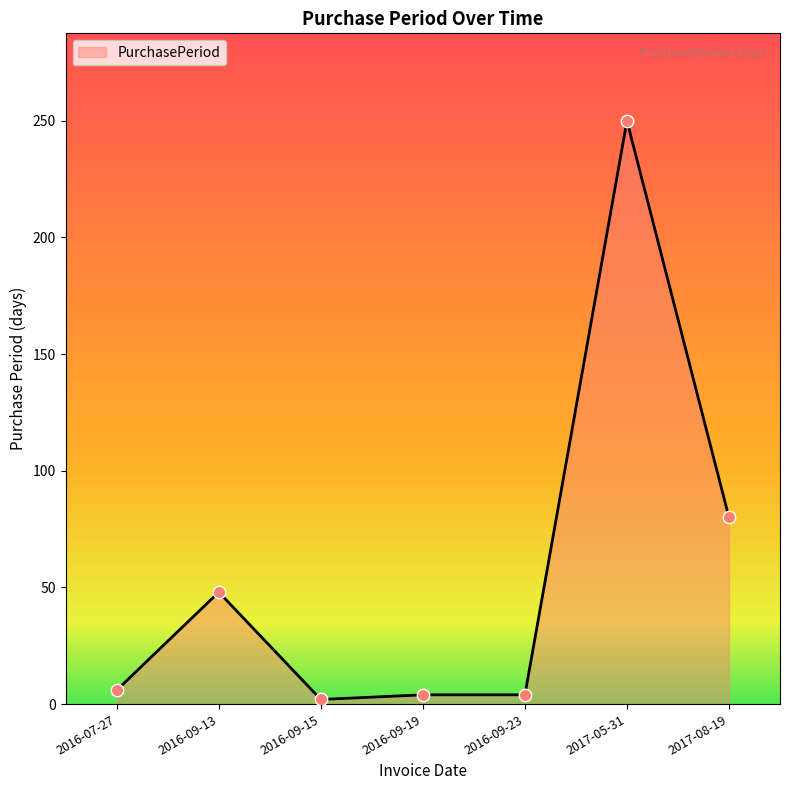

Which has a higher value, 2017-08-19 or 2016-09-23?

2017-08-19